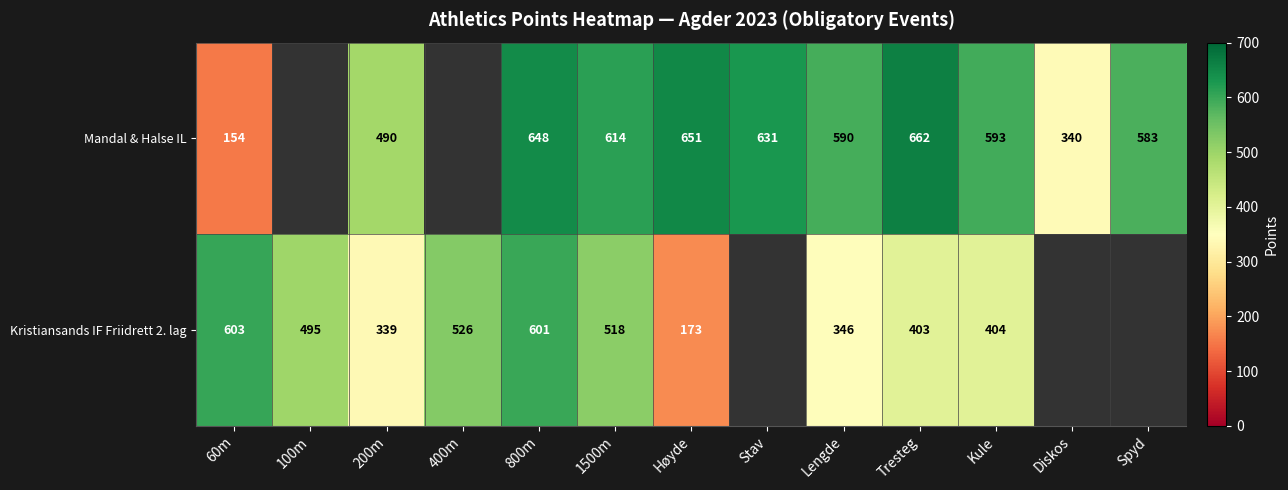

How many categories are shown in the chart?

13